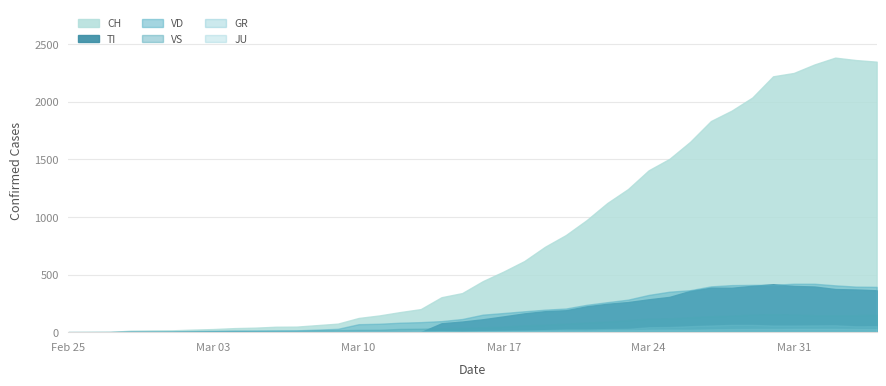

At which category is the sum across all series the highest?

2020-04-02